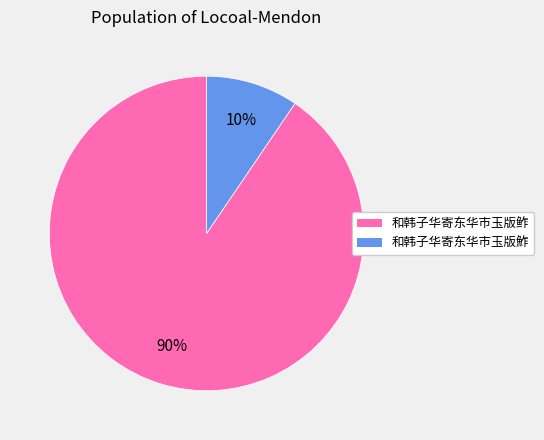

To the nearest percent, what percentage of the pie is 和韩子华寄东华市玉版鲊?

90%